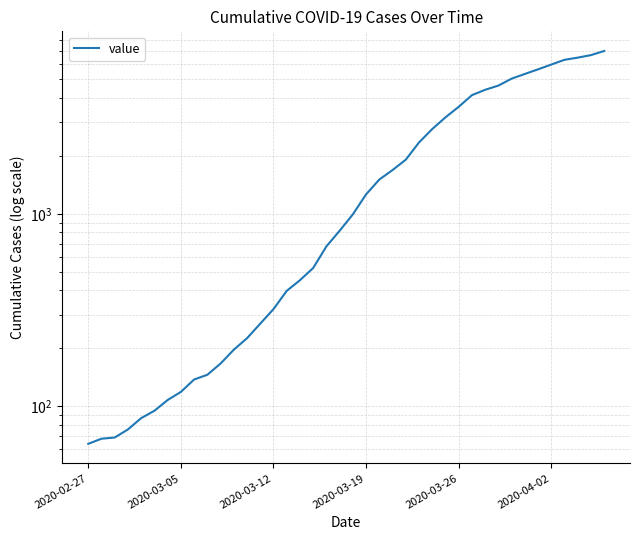

What is the change in value from 18 to 20?

+316